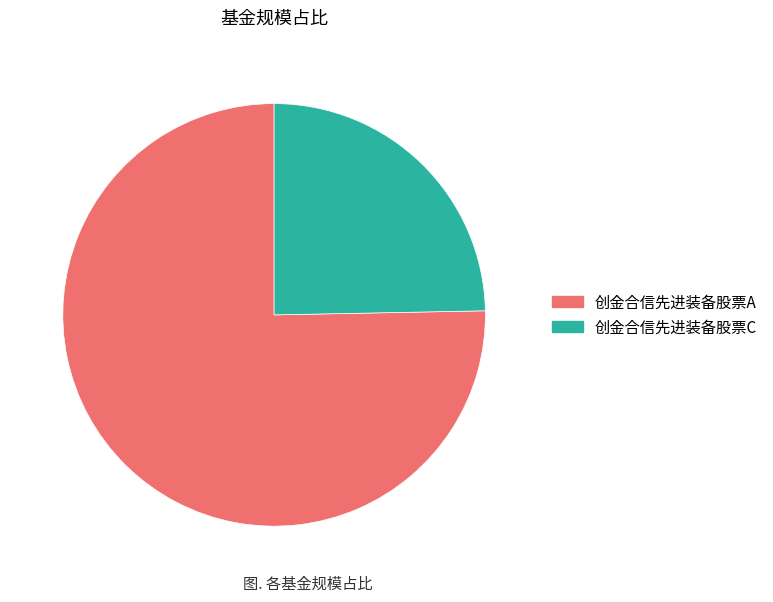

Count the number of slices in the pie.

2